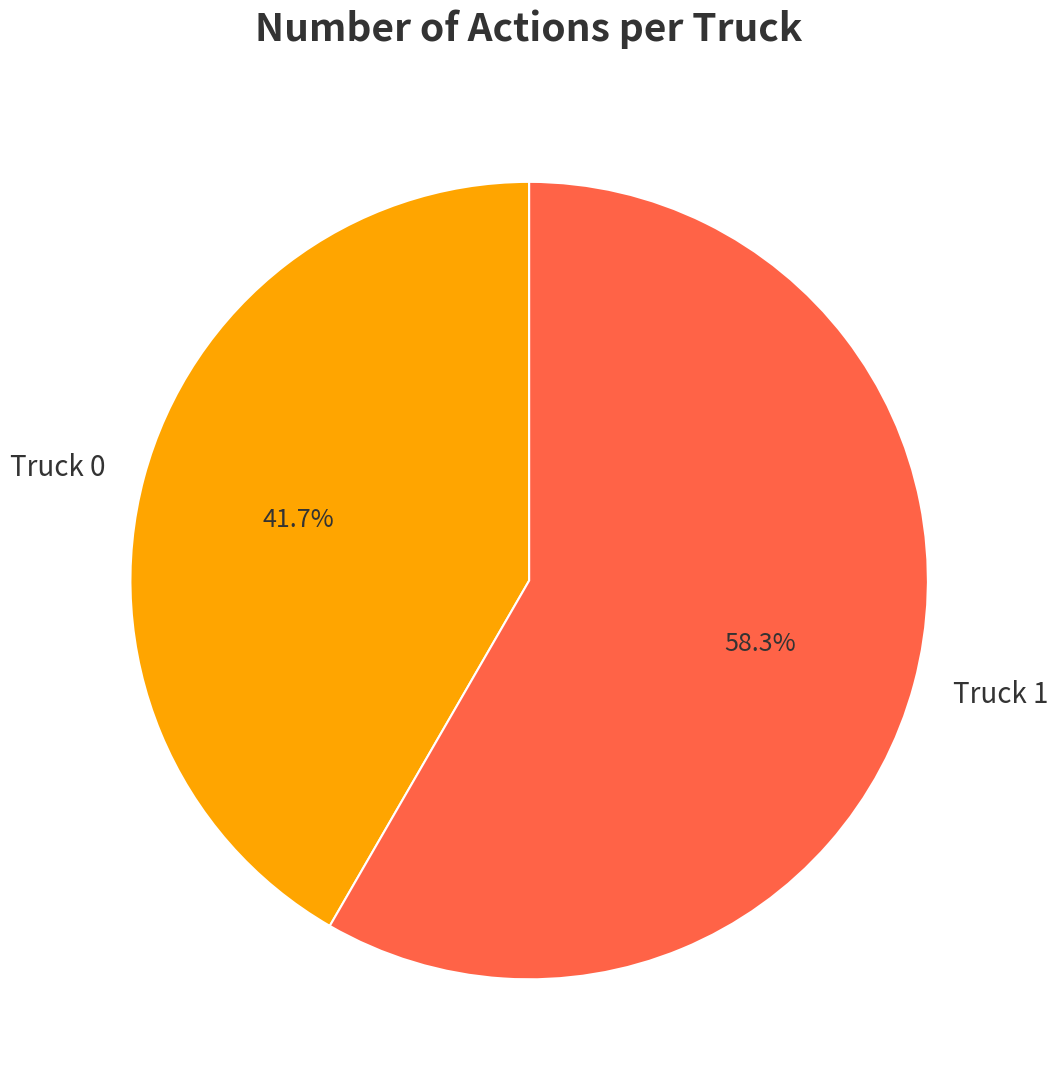

How many segments does this pie chart have?

2